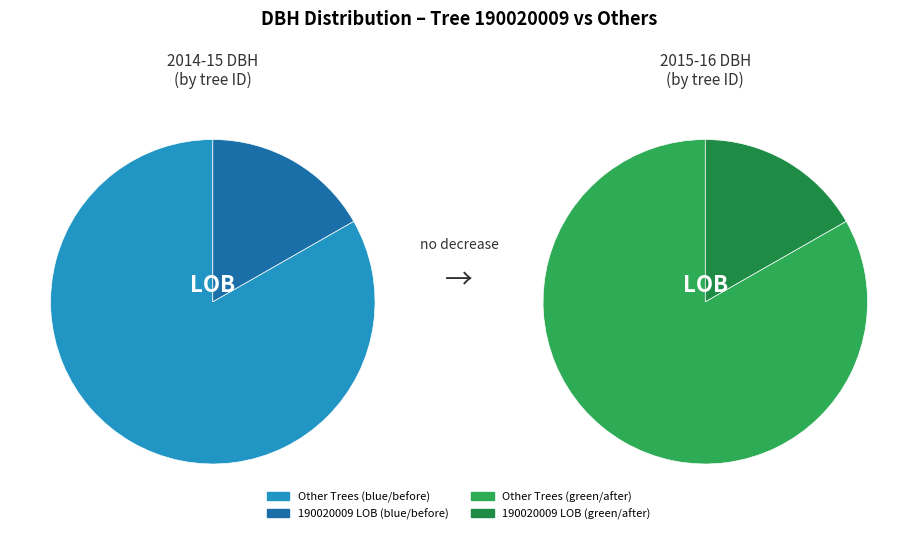

To the nearest percent, what percentage of the pie is 190020009?

17%